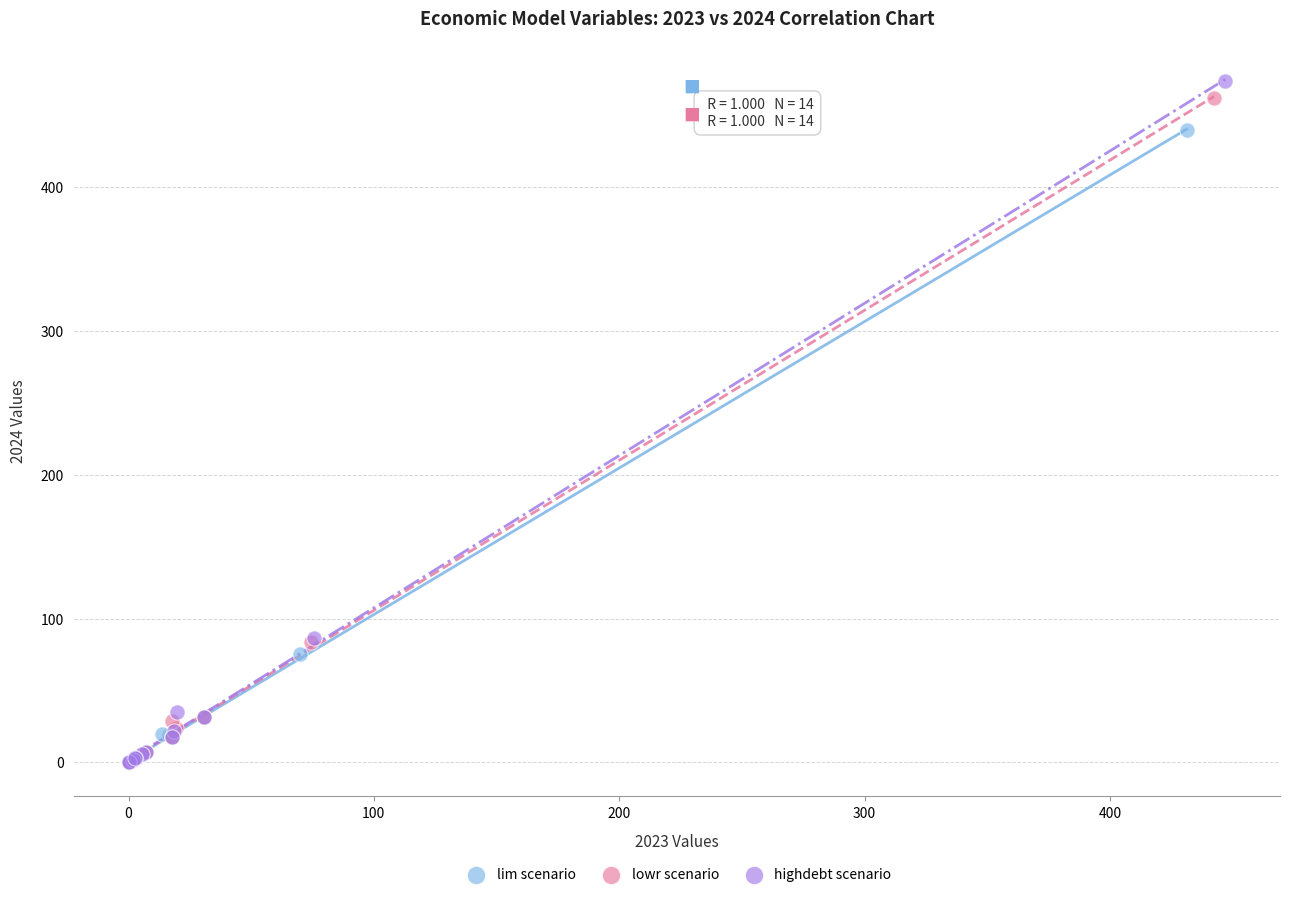

Which series has the largest Y range (max minus min)?

highdebt scenario